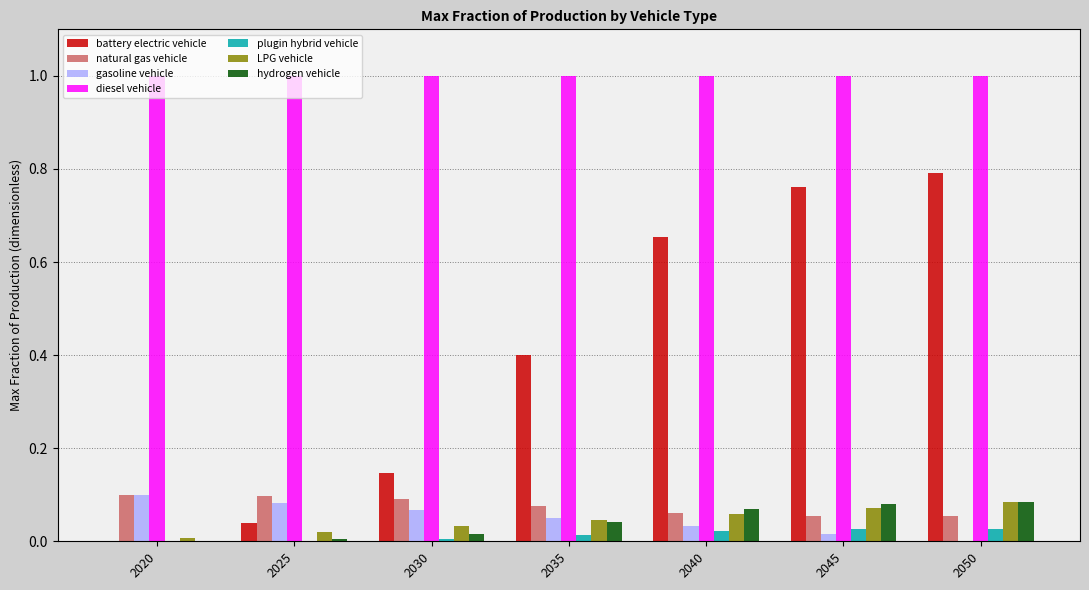

True or false: diesel vehicle has a value of 1.0 at 2020.

True